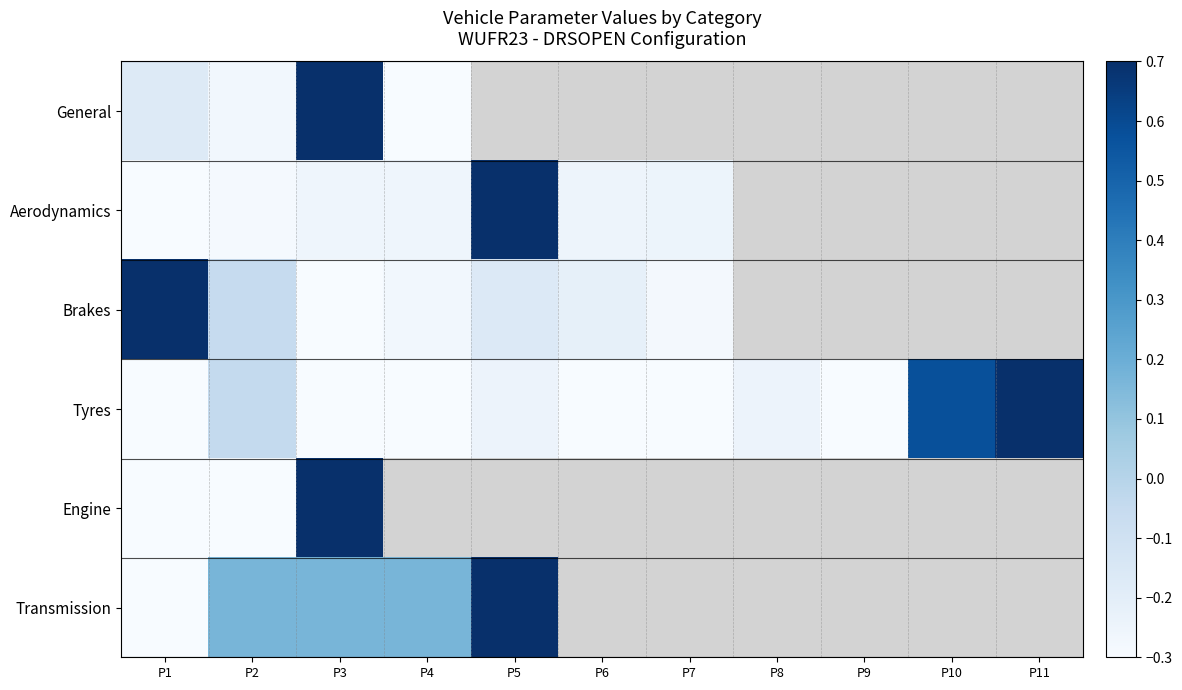

What is the sum of all Tyres values?

-1.1